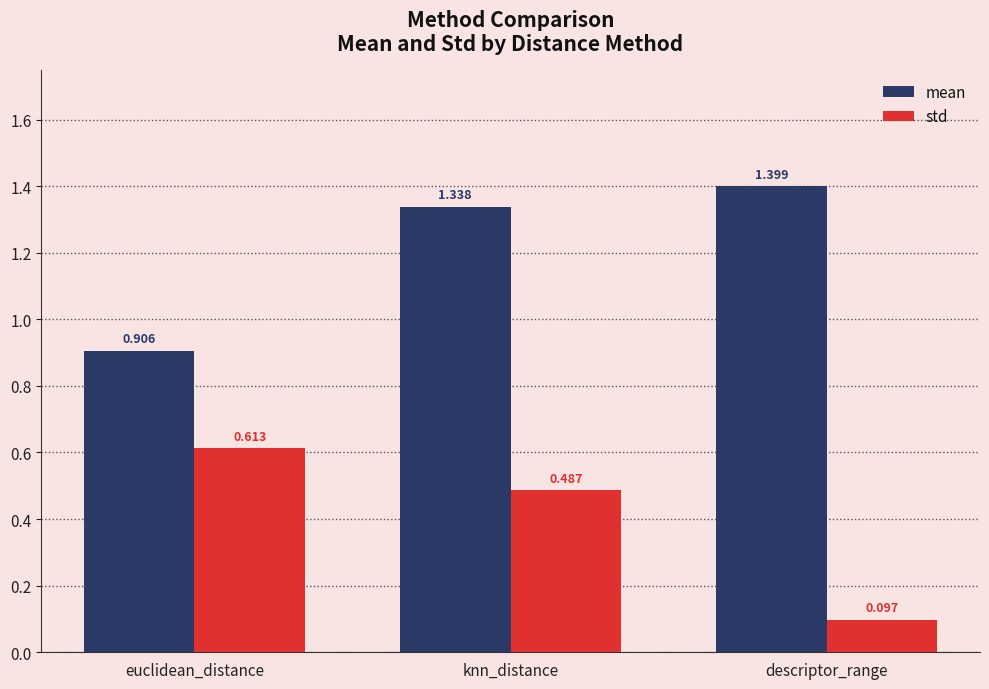

Which series changed the most between knn_distance and descriptor_range?

std